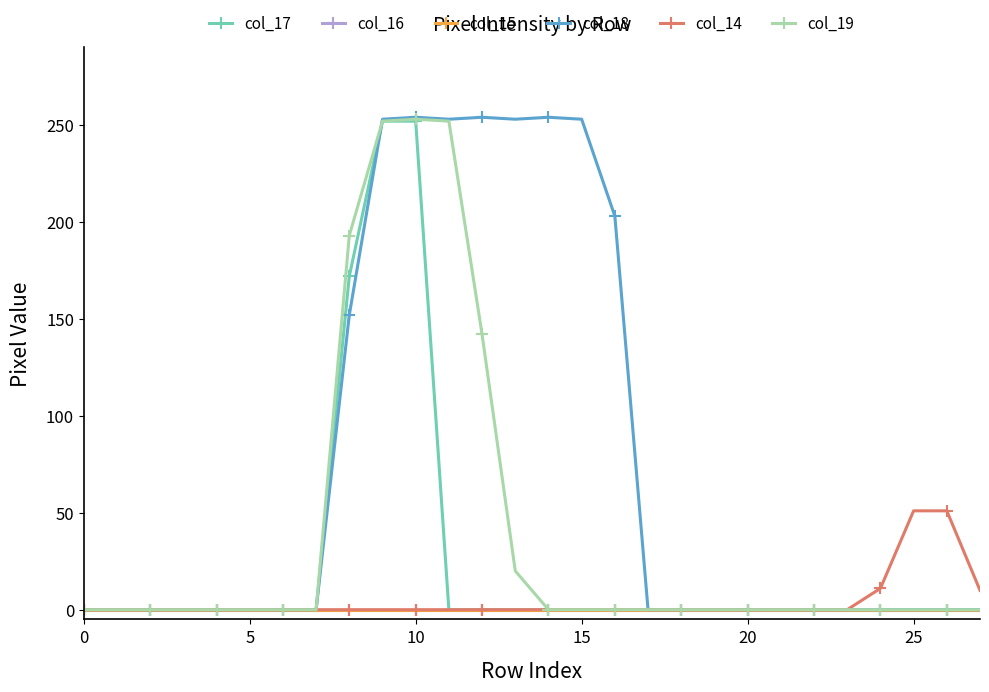

Which series has the largest range (max minus min)?

col_18